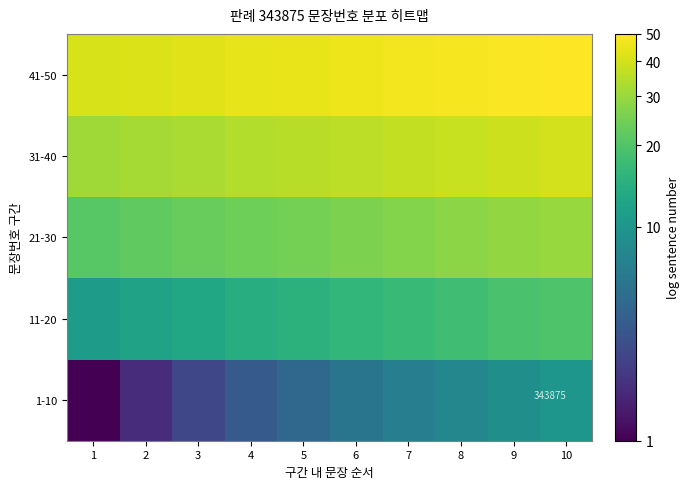

True or false: 21-30 has a value of 0.6 at 3.

False